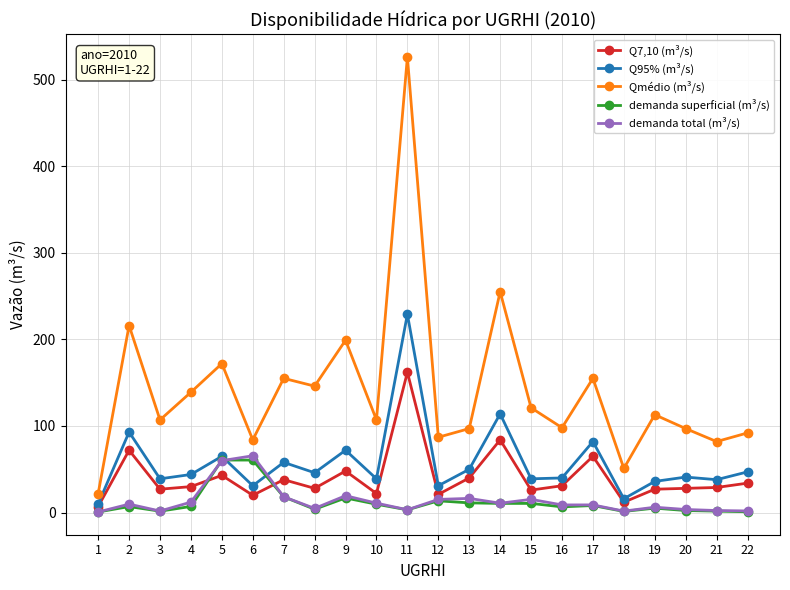

True or false: demanda superficial (m³/s) and Q7,10 (m³/s) intersect in this chart.

True